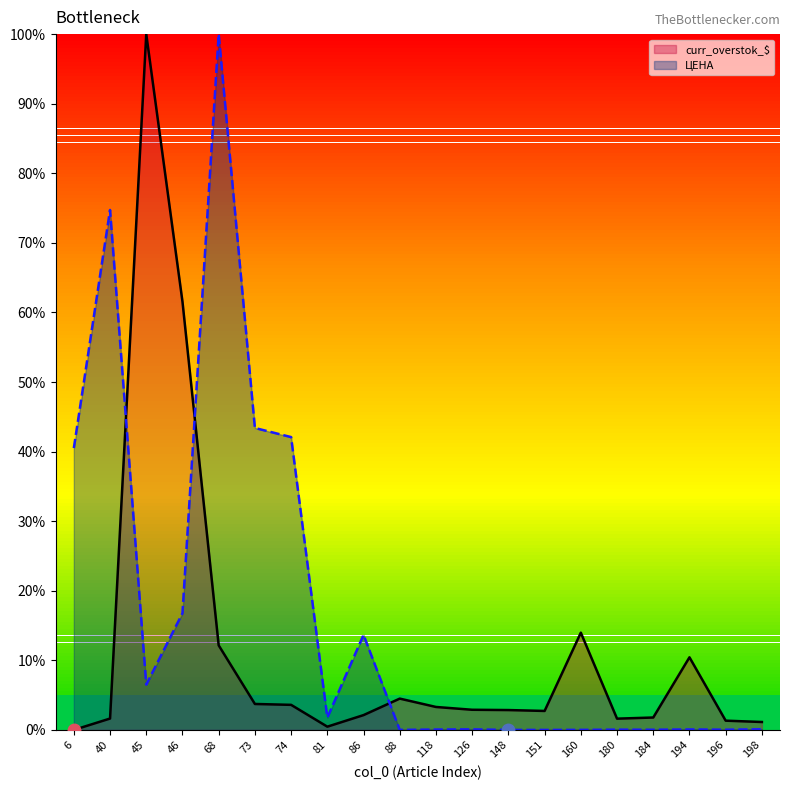

Rank the series by their average value, from lowest to highest.

curr_overstok_$, ЦЕНА